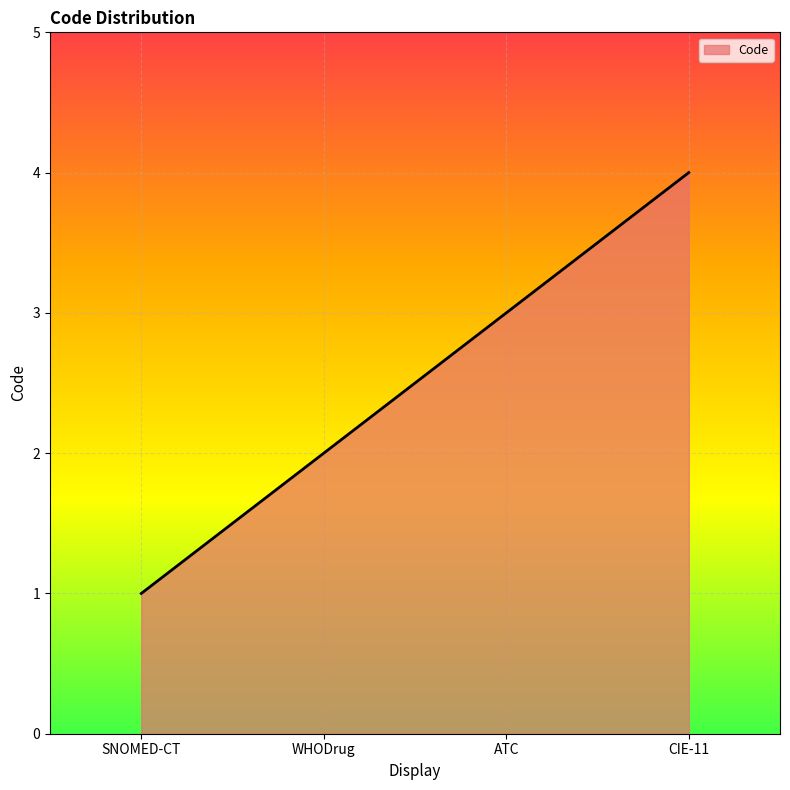

Which has a higher value, CIE-11 or SNOMED-CT?

CIE-11